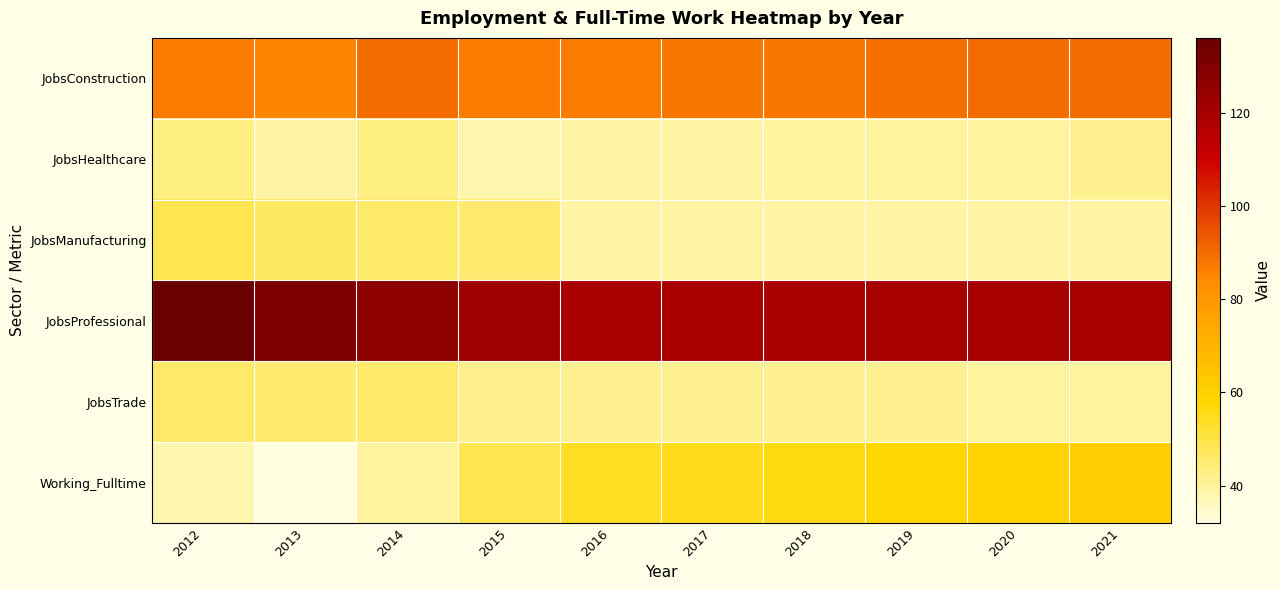

At which category does the chart reach its peak across all series?

2012